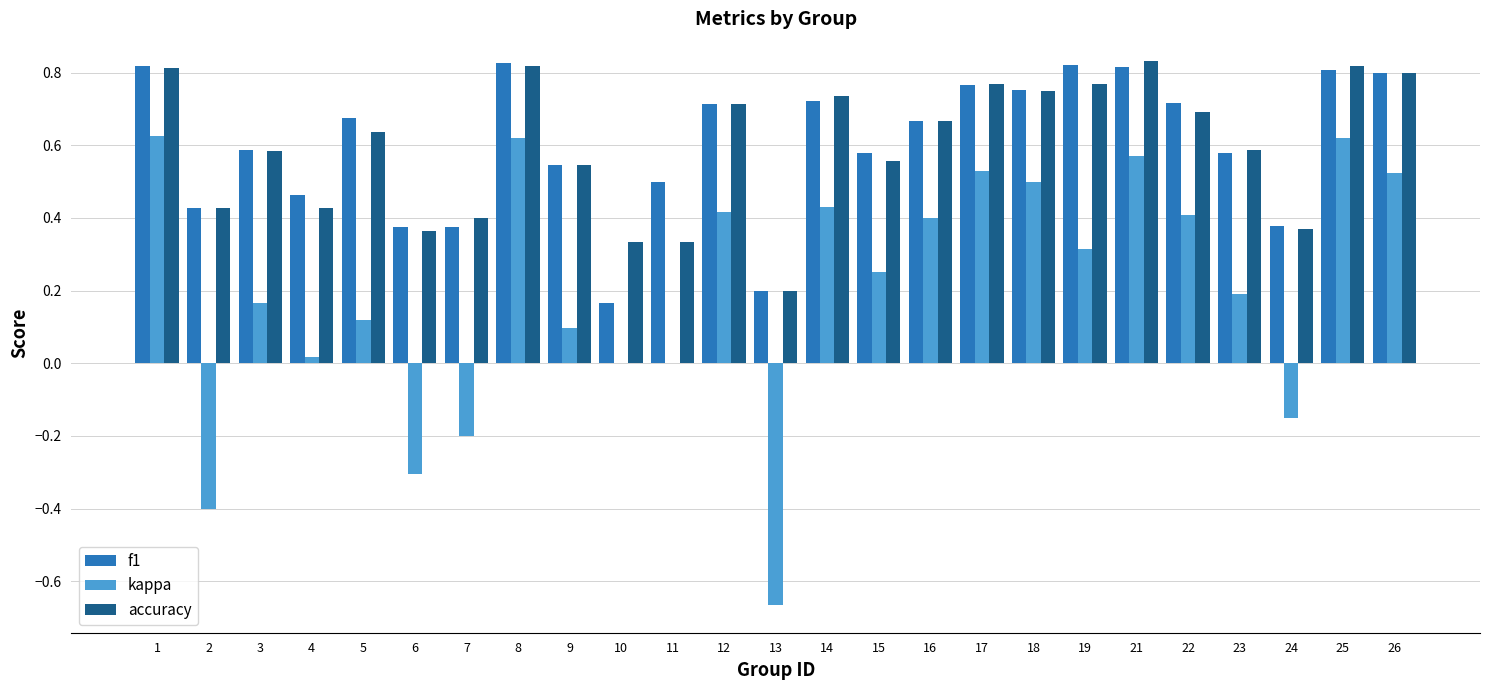

Which series changed the most between 11 and 16?

kappa